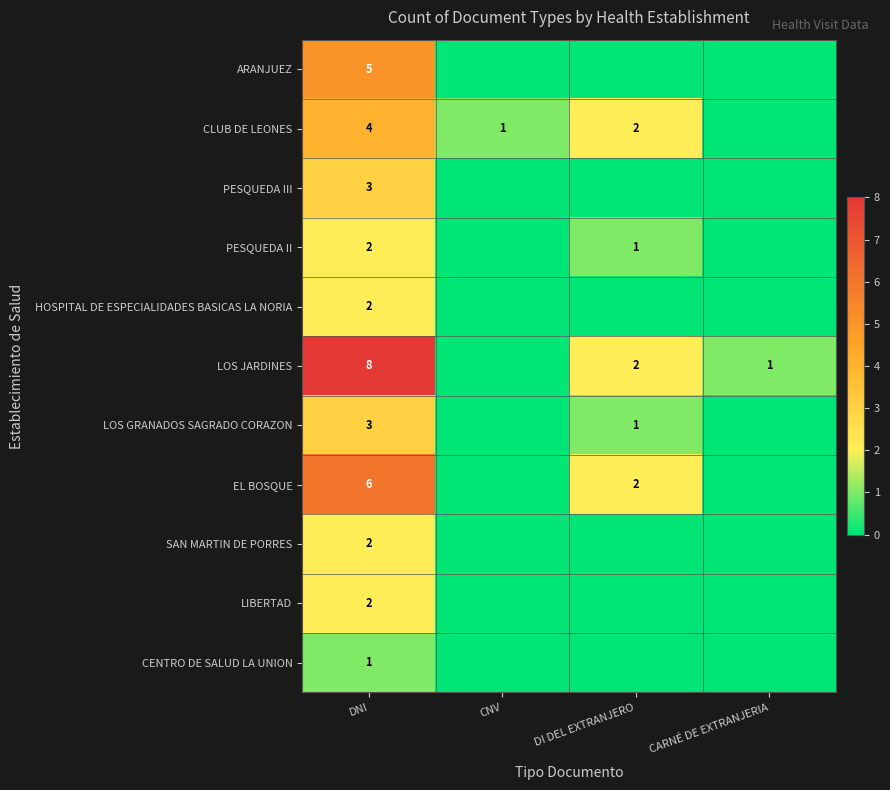

What is the spread (max minus min) of values at DNI?

7